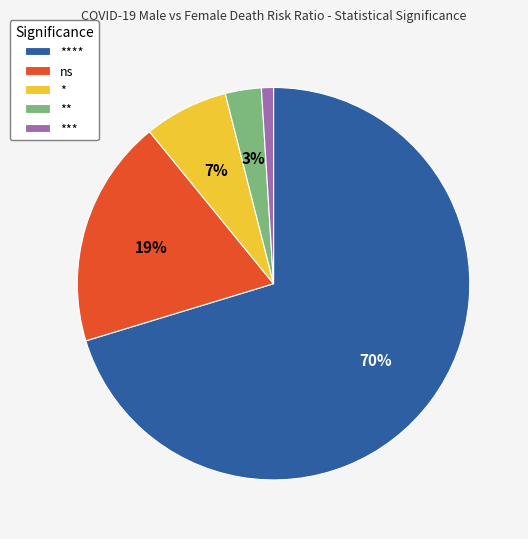

Count the number of slices in the pie.

5